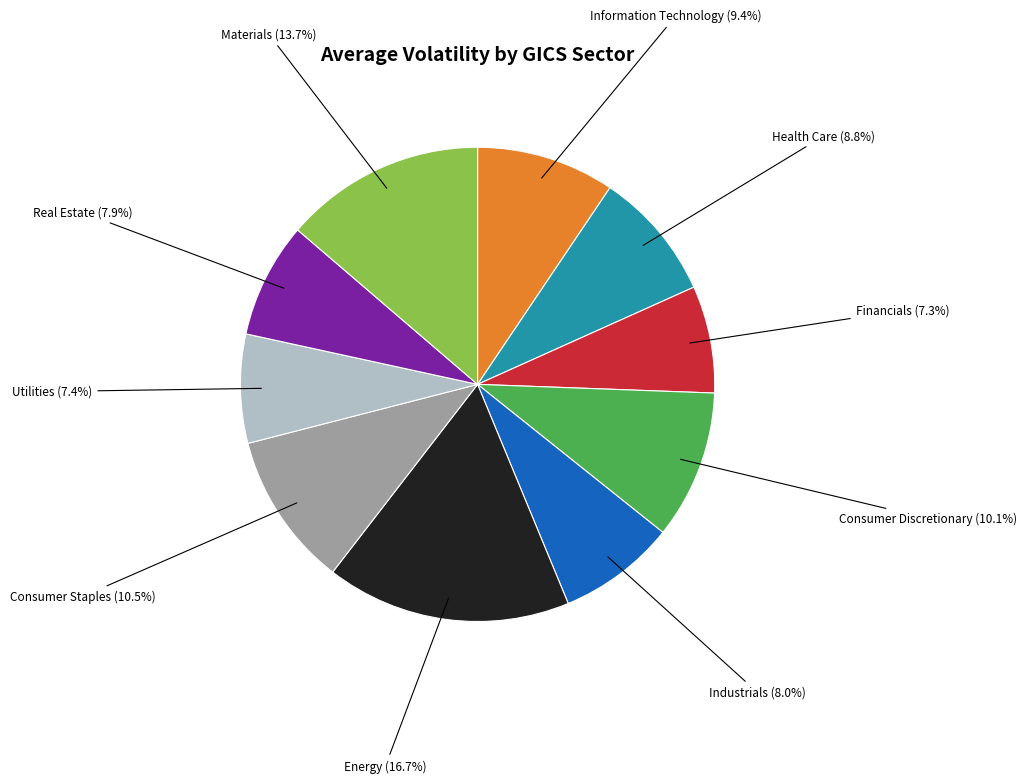

Is there any slice that represents more than half of the pie?

No